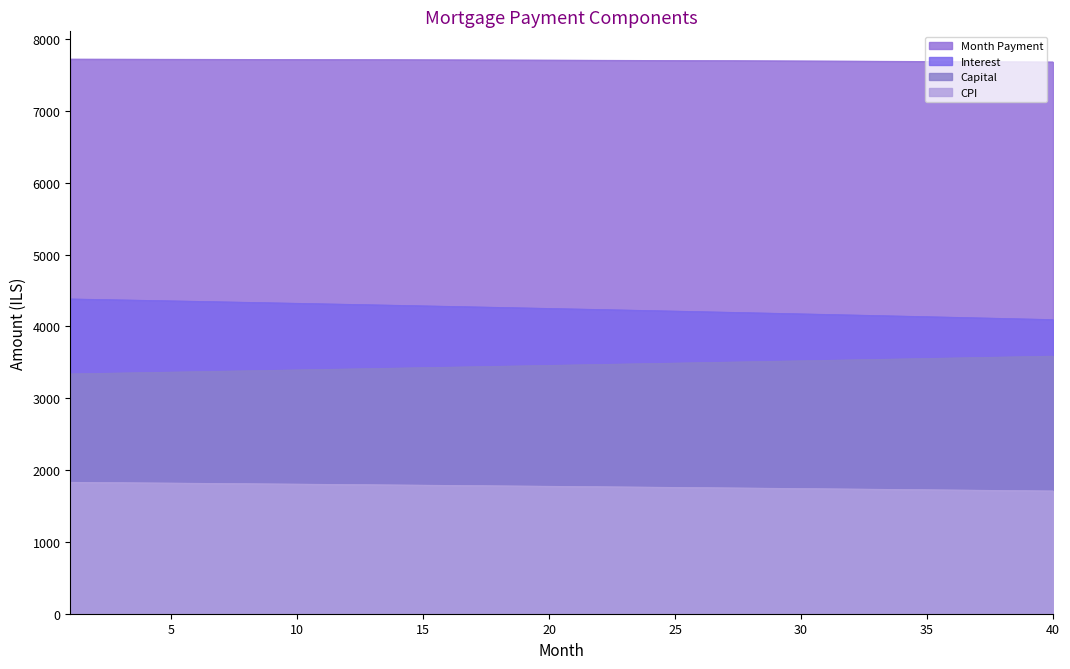

What is the difference between the maximum and minimum values?

40.2